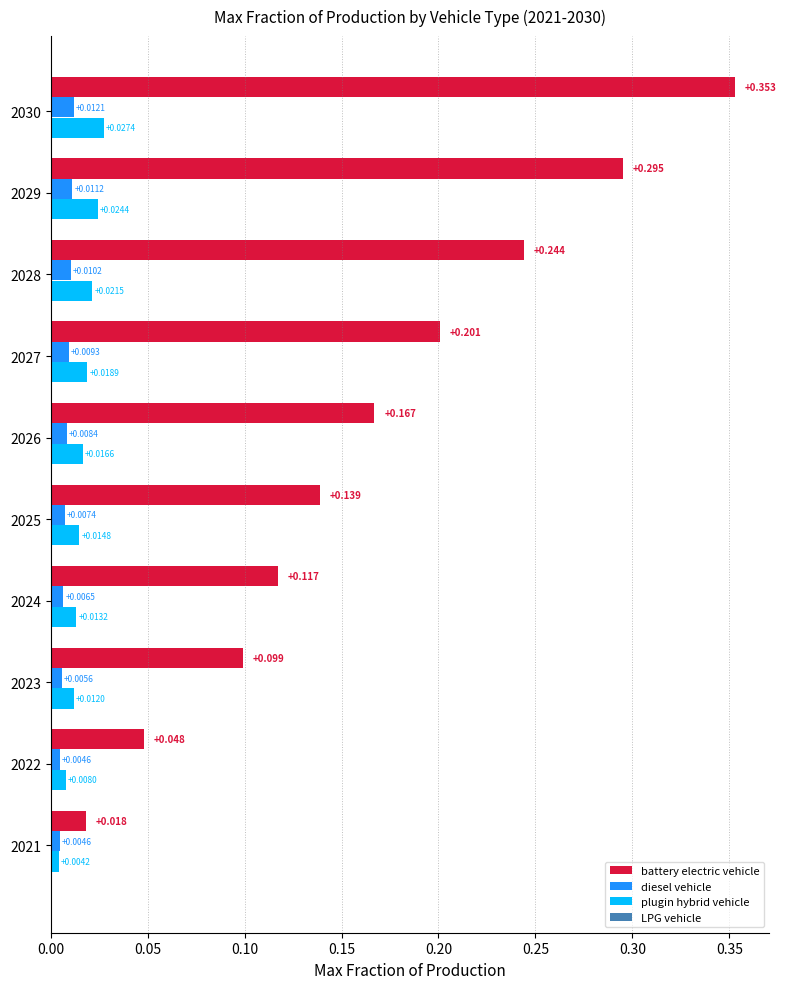

Which series has the largest total across all categories?

battery electric vehicle